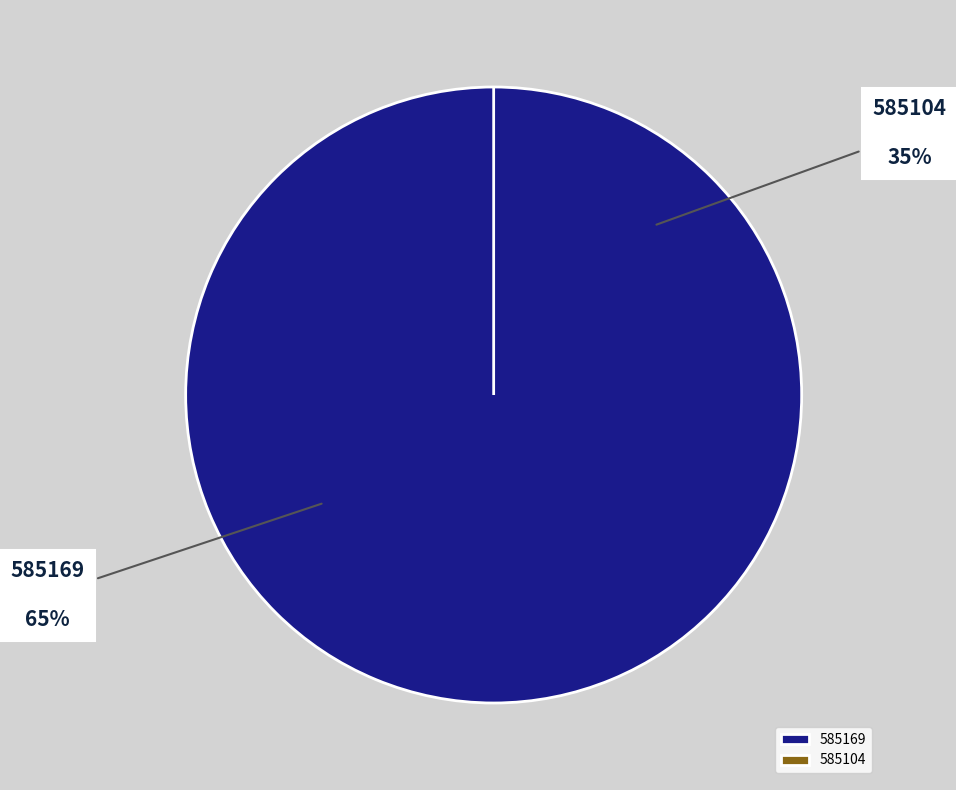

Which category has the biggest portion of the pie?

585169